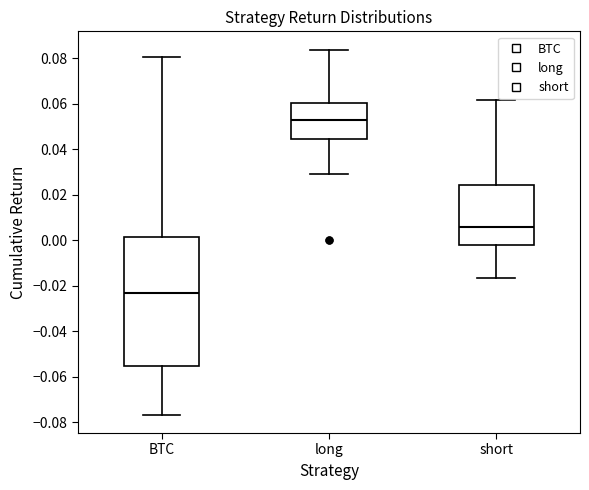

Reading left to right, transcribe this box plot: for each box, give where its median line is, the range the box spans, and where its two whiskers end, as read against the y-axis. The values are not printed on the chart, so give them approximately, as read against the axis.

BTC: median -0.024, box -0.056 to 0.002, whiskers -0.076 to 0.080
long: median 0.052, box 0.044 to 0.060, whiskers 0.028 to 0.084
short: median 0.006, box -0.002 to 0.024, whiskers -0.016 to 0.062